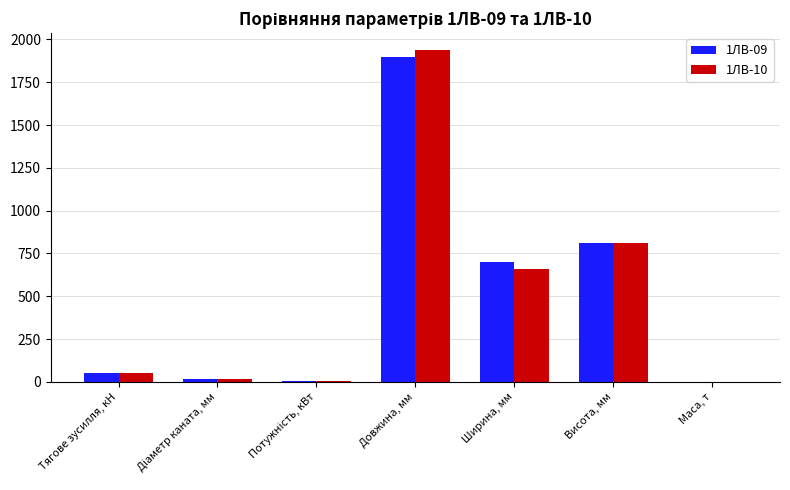

How many distinct data groups are displayed?

2